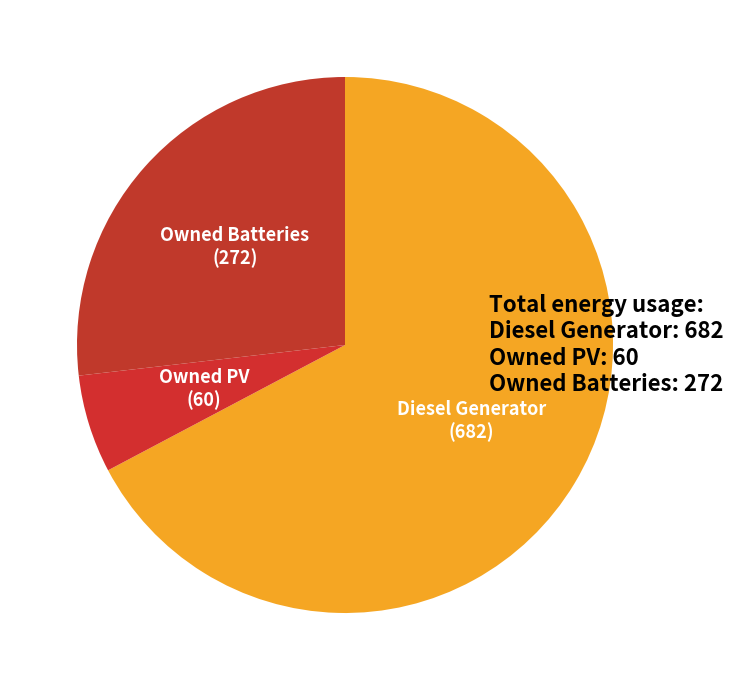

Is the sum of Owned Batteries and Diesel Generator greater than half?

Yes